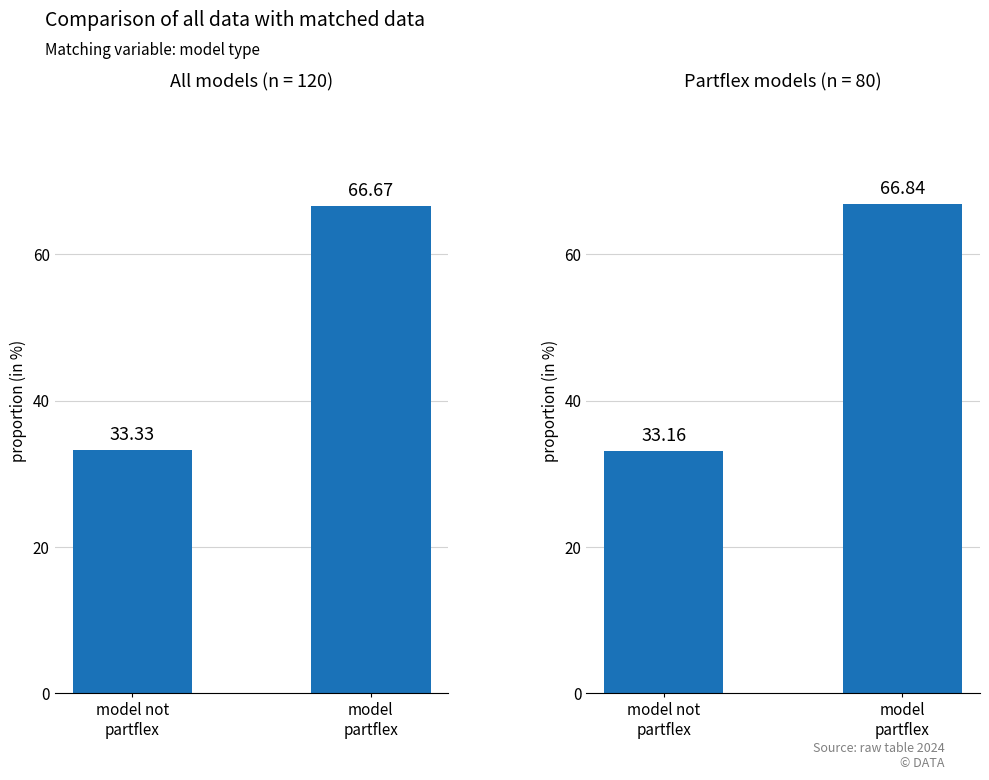

Are the bars horizontal?

No